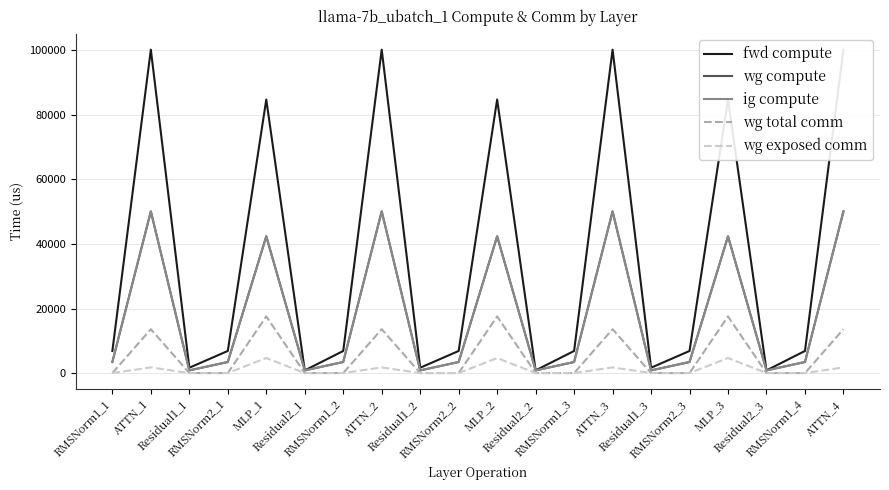

True or false: wg exposed comm and wg compute cross at least once.

False